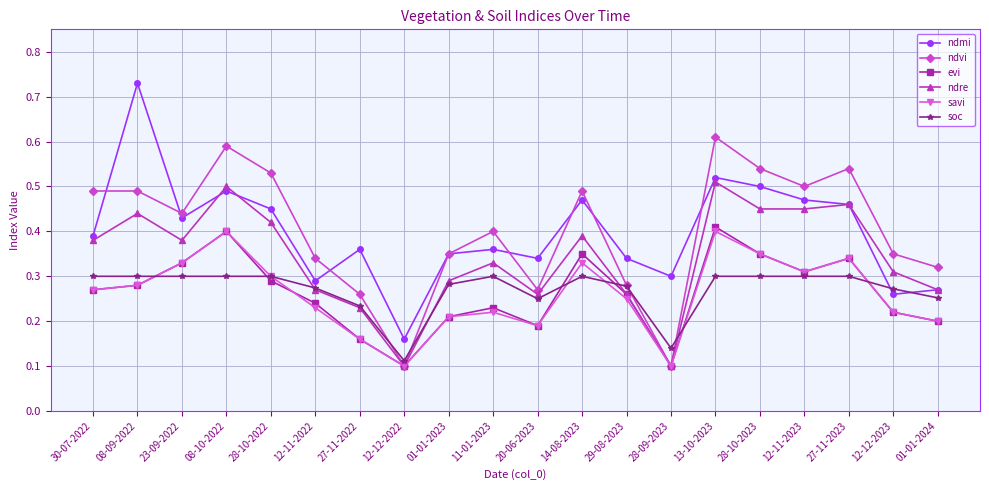

The evi series shows 0.2 at 20-06-2023. True or false?

True